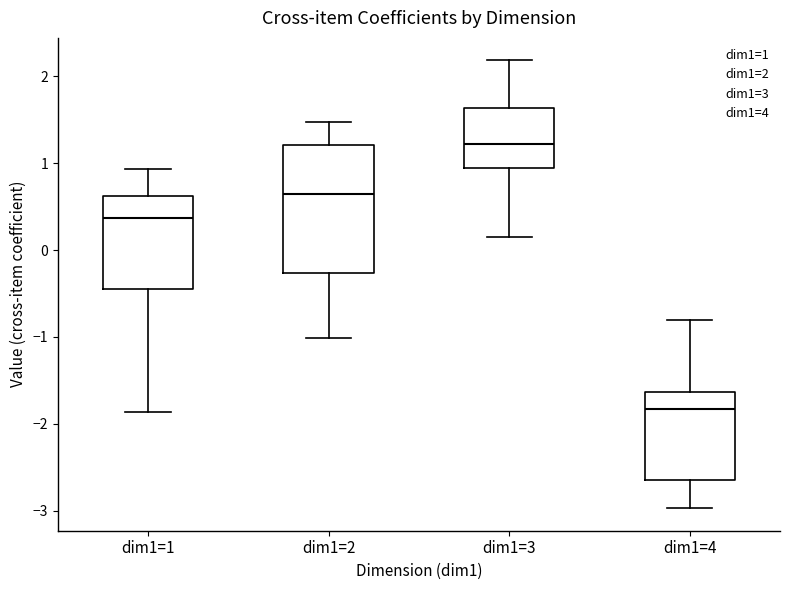

Which box's median line is the highest?

dim1=3